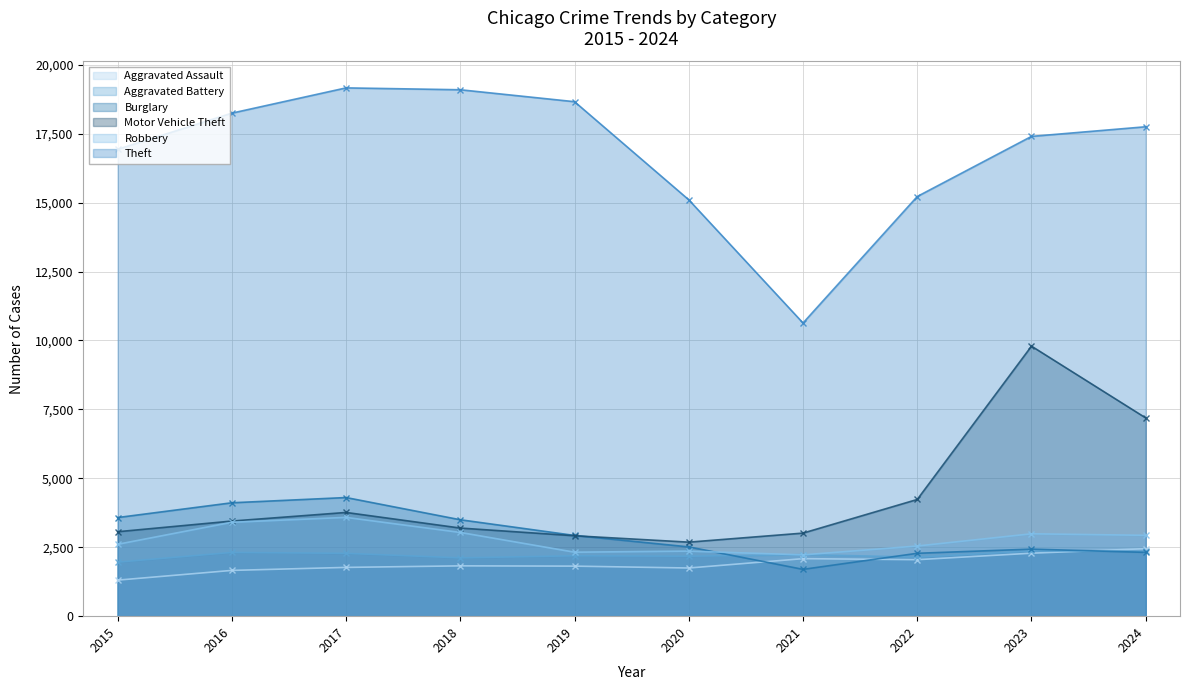

How many lines are shown in the chart?

6